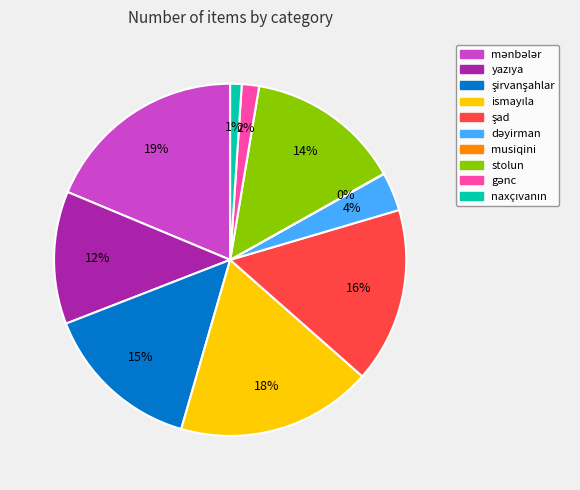

Is there a majority slice in this chart?

No